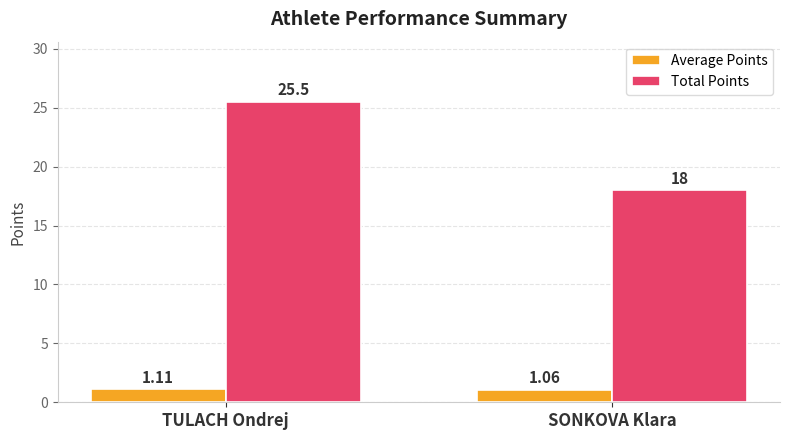

What is the sum of all Average Points values?

2.2